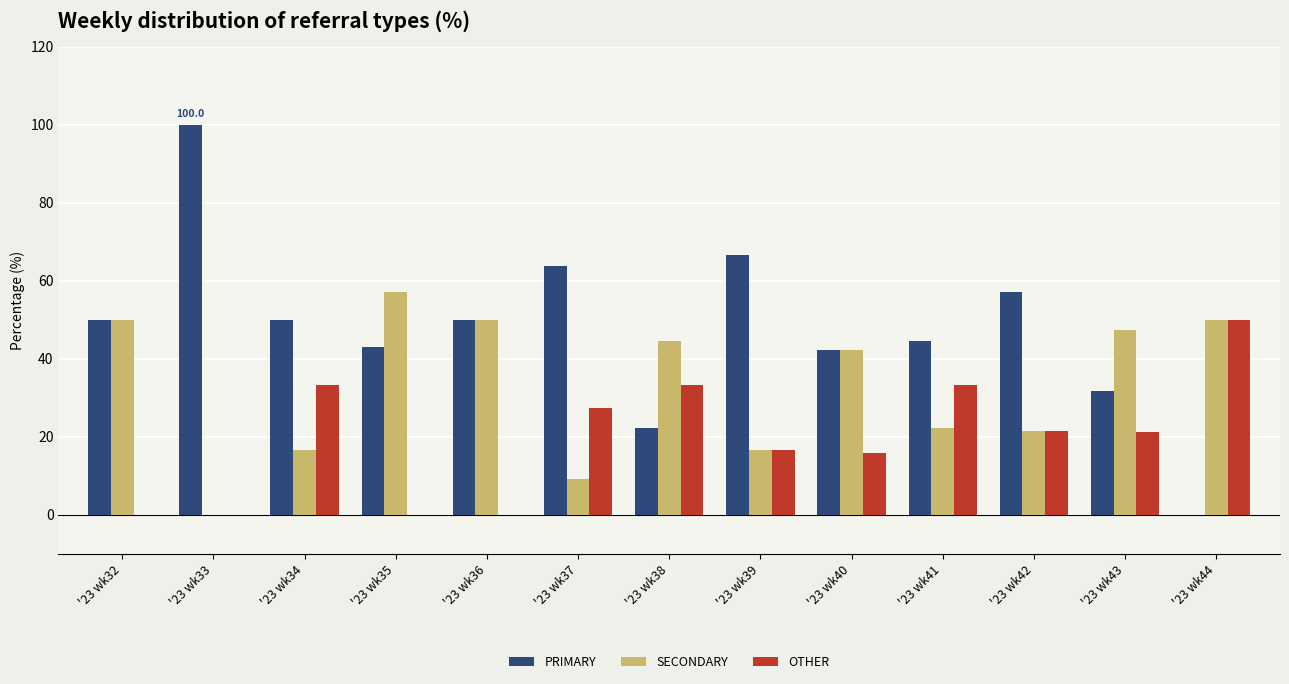

Where is OTHER nearest to the value 25?

'23 wk37